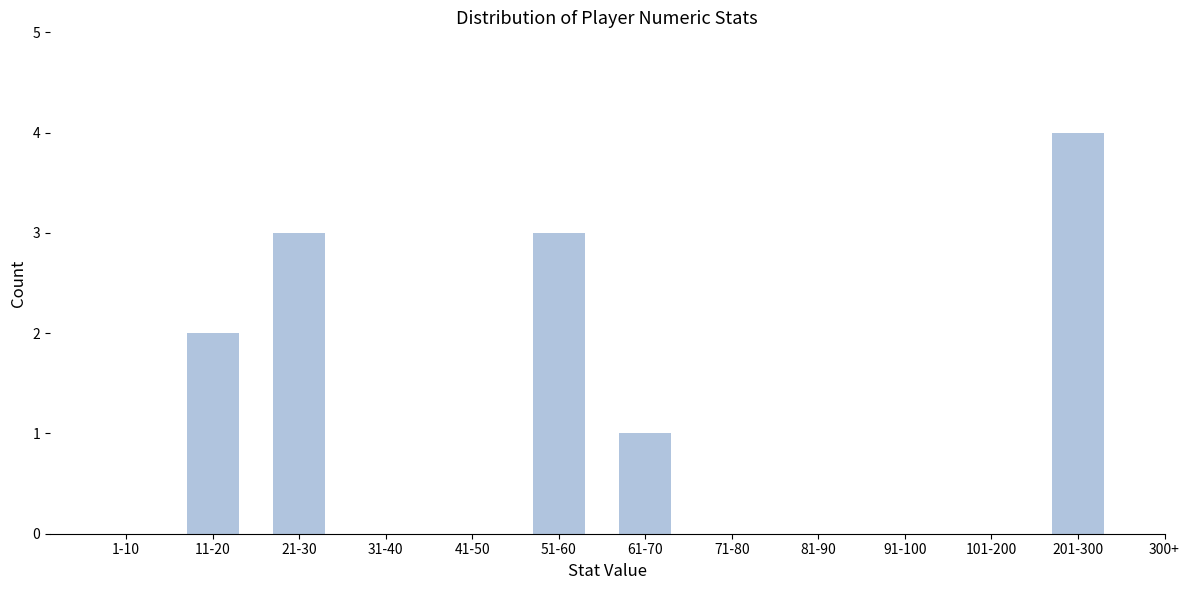

Reading right to left, transcribe all the data shown in this chart.

201-300=4	101-200=0	91-100=0	81-90=0	71-80=0	61-70=1	51-60=3	41-50=0	31-40=0	21-30=3	11-20=2	1-10=0